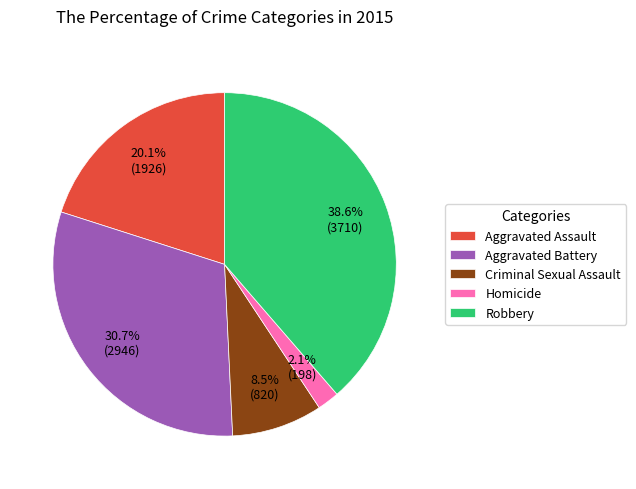

How much of the chart is everything except Aggravated Battery?

69.3%